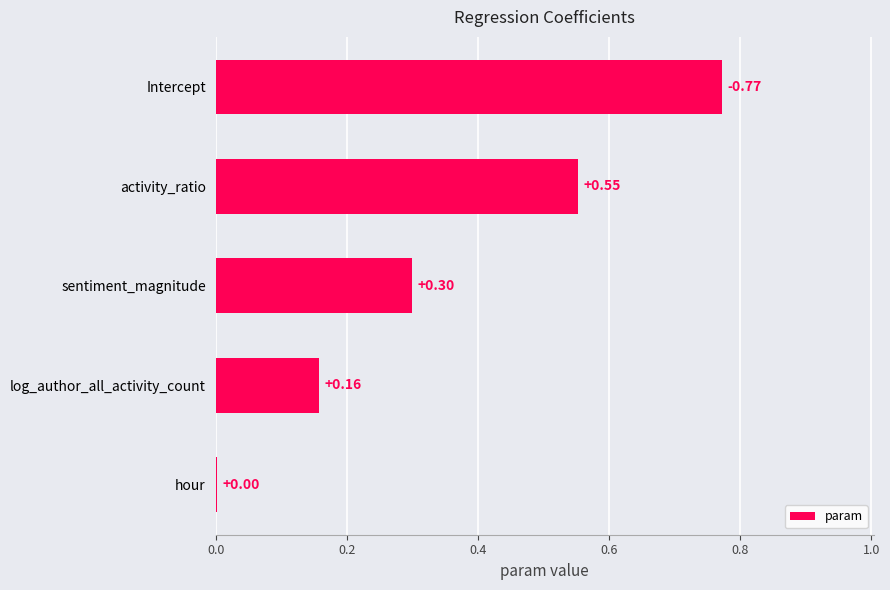

Where is the data nearest to the value 0?

hour